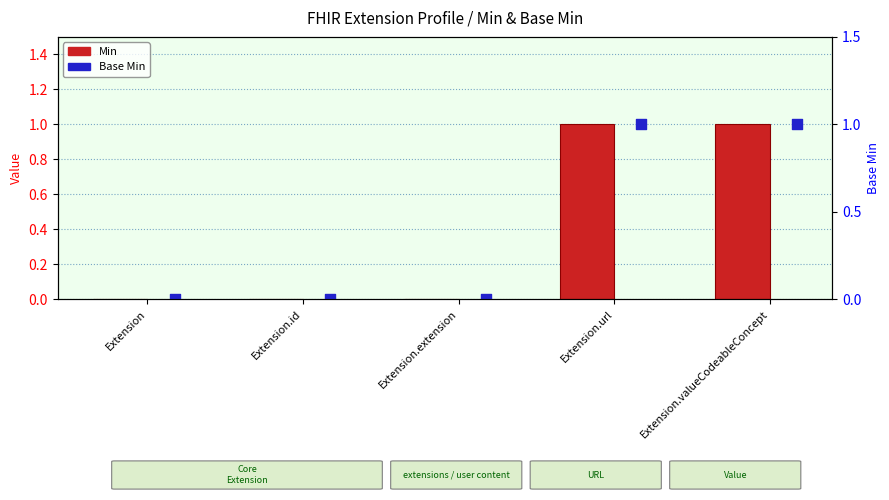

Is the value of Min at Extension.extension greater than the value of Base Min at Extension.id?

No